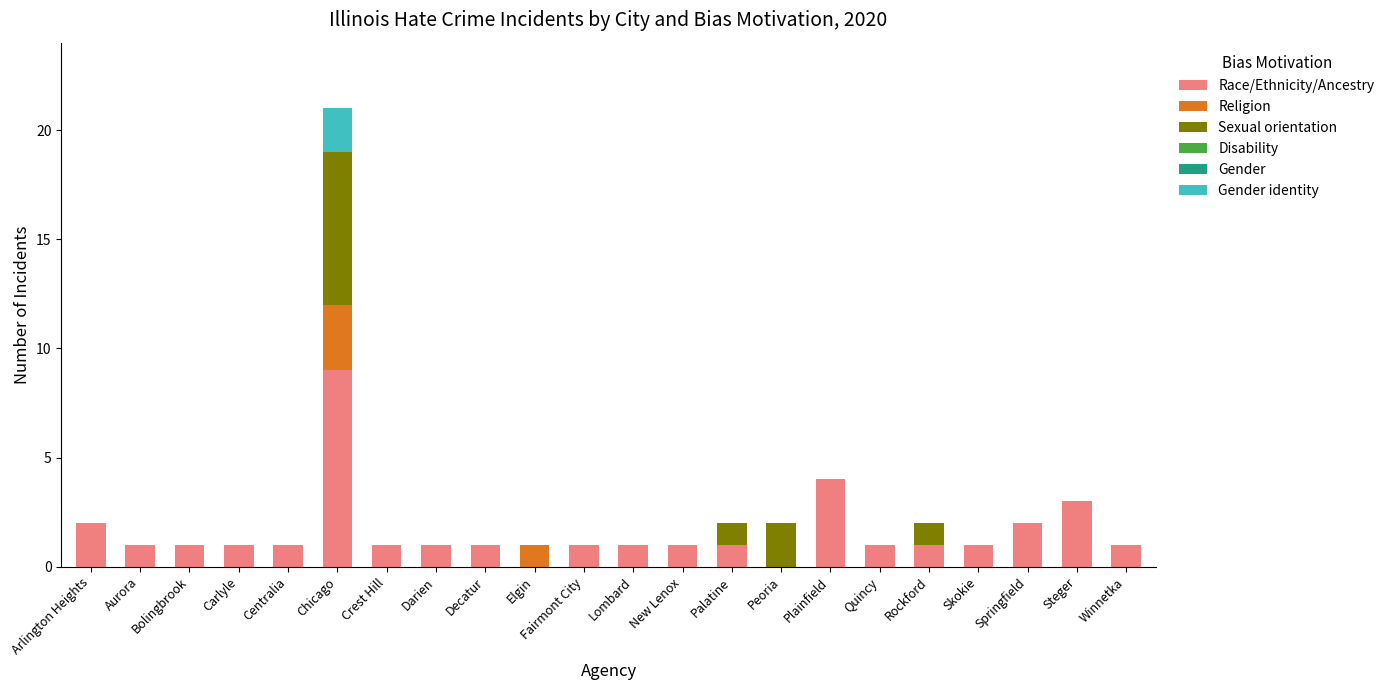

Read the Race/Ethnicity/Ancestry value at Steger.

3